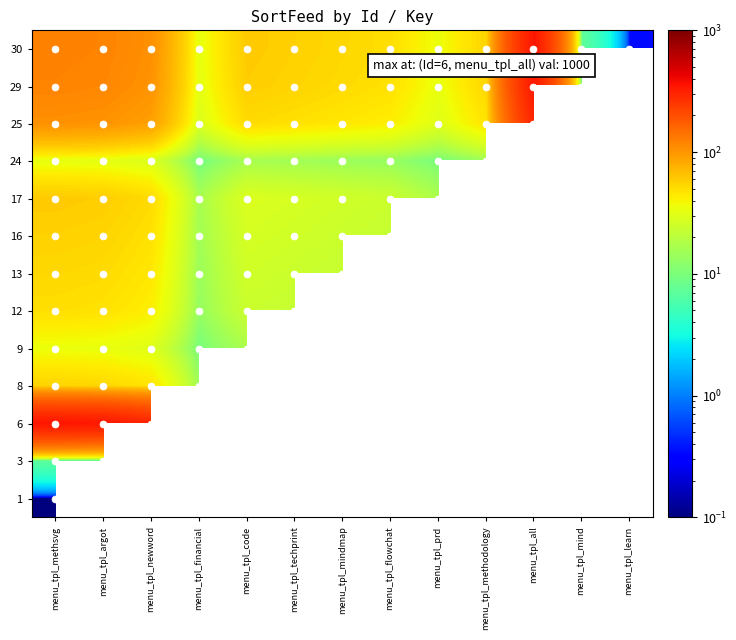

How many values in 8 are above zero?

4